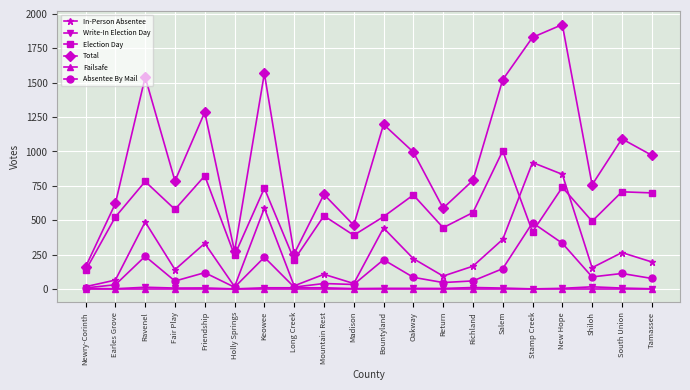

What is the difference between the Absentee By Mail values at Shiloh and Keowee?

143